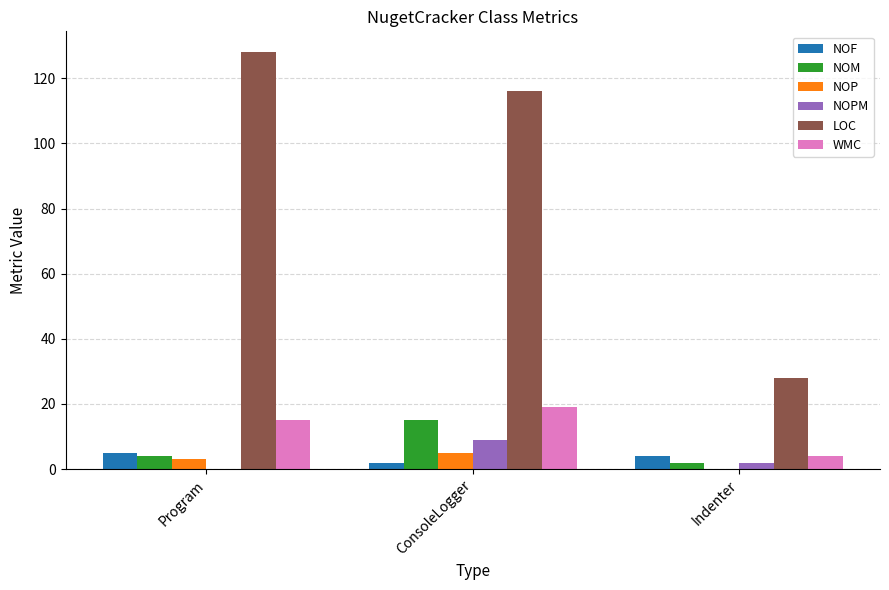

What is the total value across all series at Program?

155